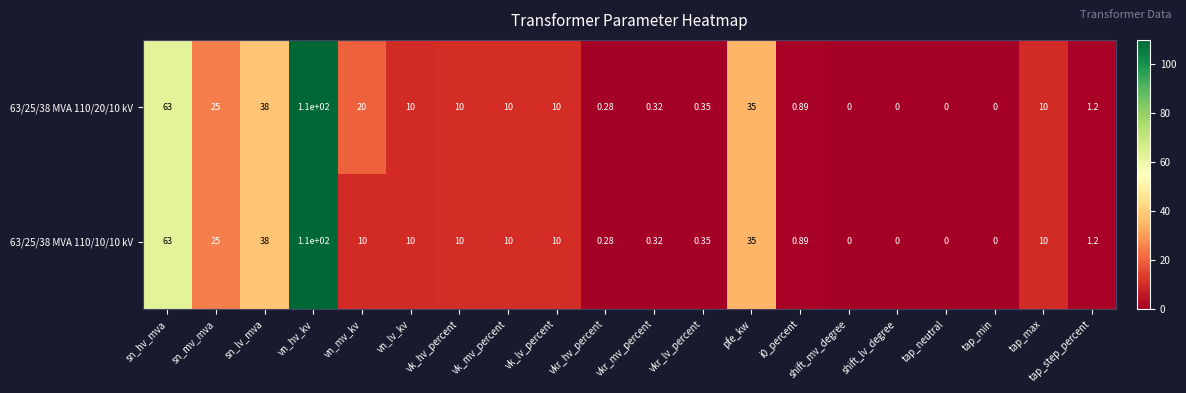

How many positive values does the 63/25/38 MVA 110/20/10 kV series have?

16